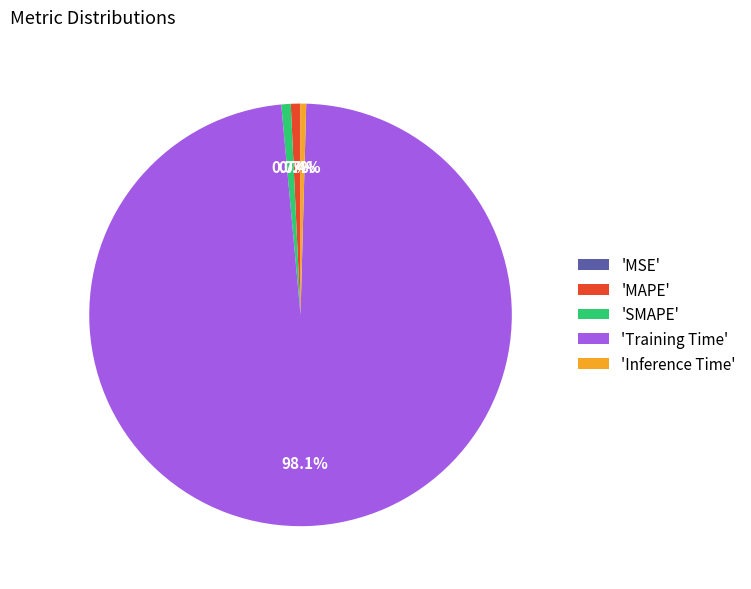

Which has a higher value, 'MAPE' or 'Training Time'?

'Training Time'